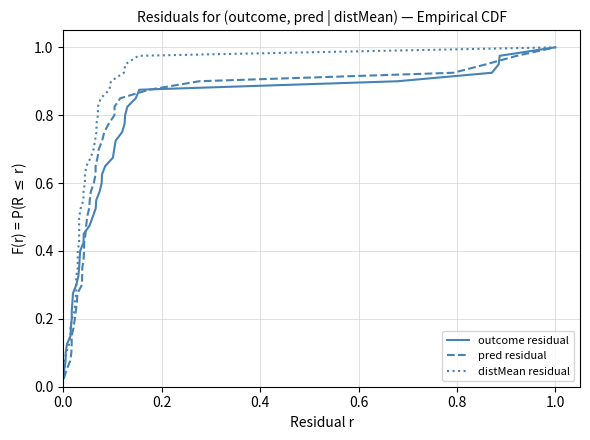

Reading right to left, what are all the values shown in this chart?

outcome residual: 1.0	1.0	0.9	0.9	0.9	0.9	0.8	0.8	0.8	0.8	0.8	0.7	0.7	0.7	0.7	0.6	0.6	0.6	0.6	0.5	0.5	0.5	0.5	0.4	0.4	0.4	0.3	0.3	0.3	0.3	0.2	0.2	0.2	0.2	0.1	0.1	0.1	0.1	0.1	0.0
pred residual: 1.0	1.0	0.9	0.9	0.9	0.9	0.8	0.8	0.8	0.8	0.8	0.7	0.7	0.7	0.7	0.6	0.6	0.6	0.6	0.5	0.5	0.5	0.5	0.4	0.4	0.4	0.3	0.3	0.3	0.3	0.2	0.2	0.2	0.2	0.1	0.1	0.1	0.1	0.1	0.0
distMean residual: 1.0	1.0	0.9	0.9	0.9	0.9	0.8	0.8	0.8	0.8	0.8	0.7	0.7	0.7	0.7	0.6	0.6	0.6	0.6	0.5	0.5	0.5	0.5	0.4	0.4	0.4	0.3	0.3	0.3	0.3	0.2	0.2	0.2	0.2	0.1	0.1	0.1	0.1	0.1	0.0